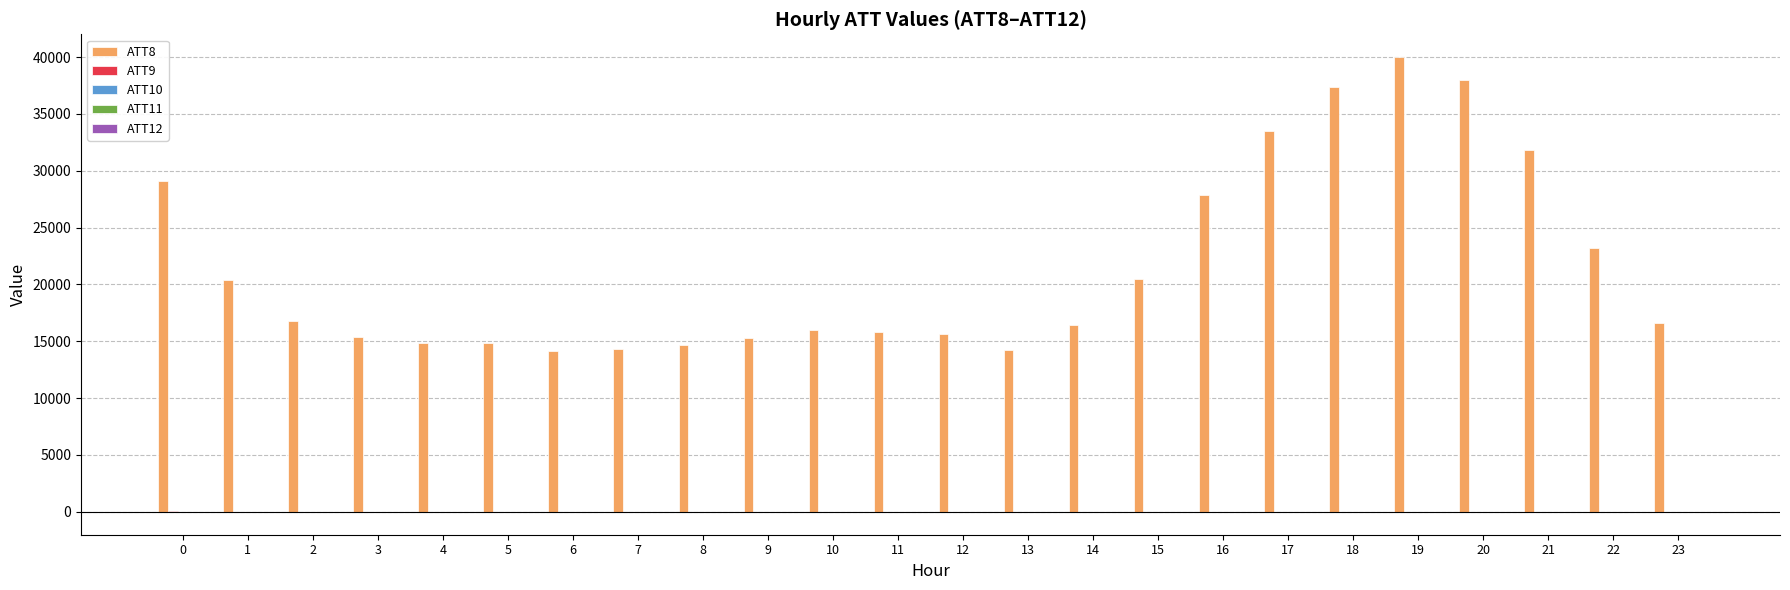

What is the total value across all series at 15?

20525.5